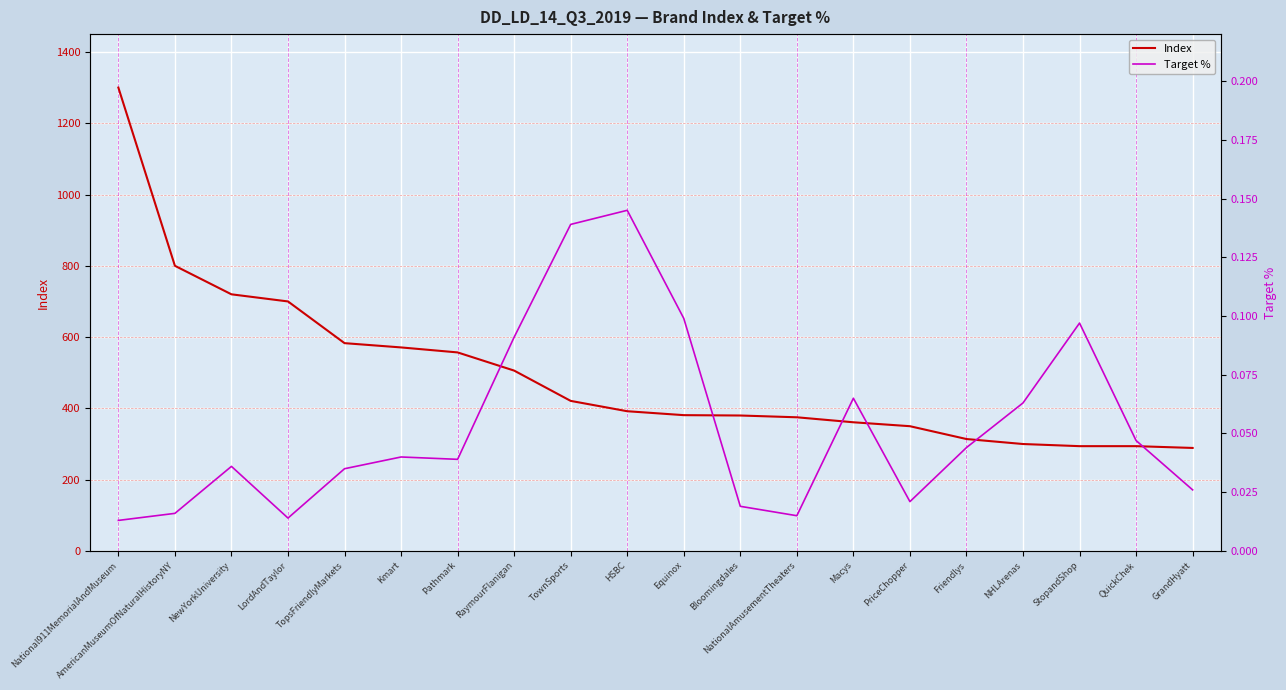

Which category has the lowest value across all series?

National911MemorialAndMuseum